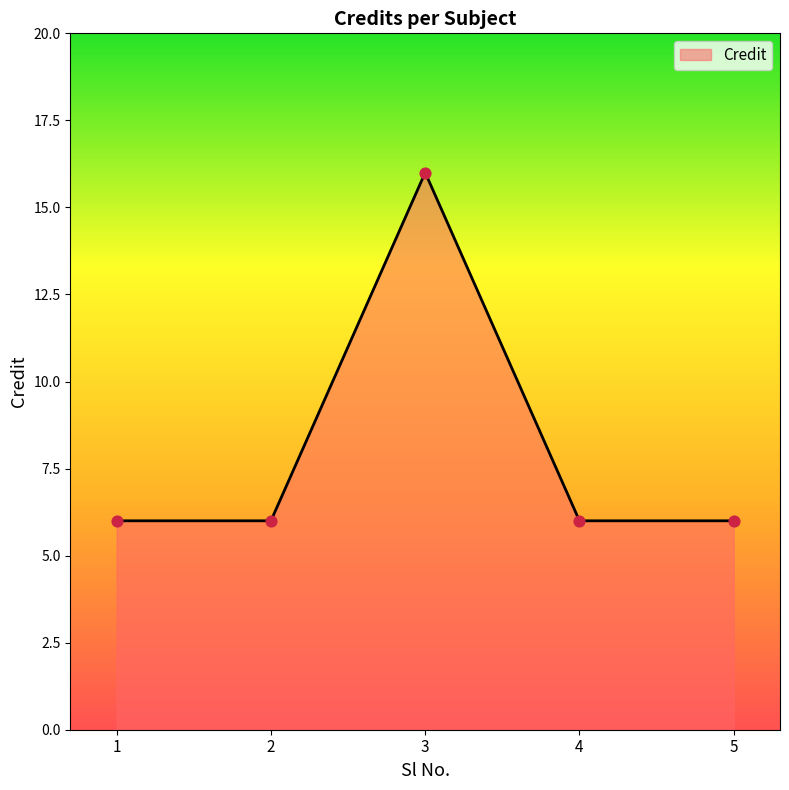

What is the change in value from 2 to 3?

+10